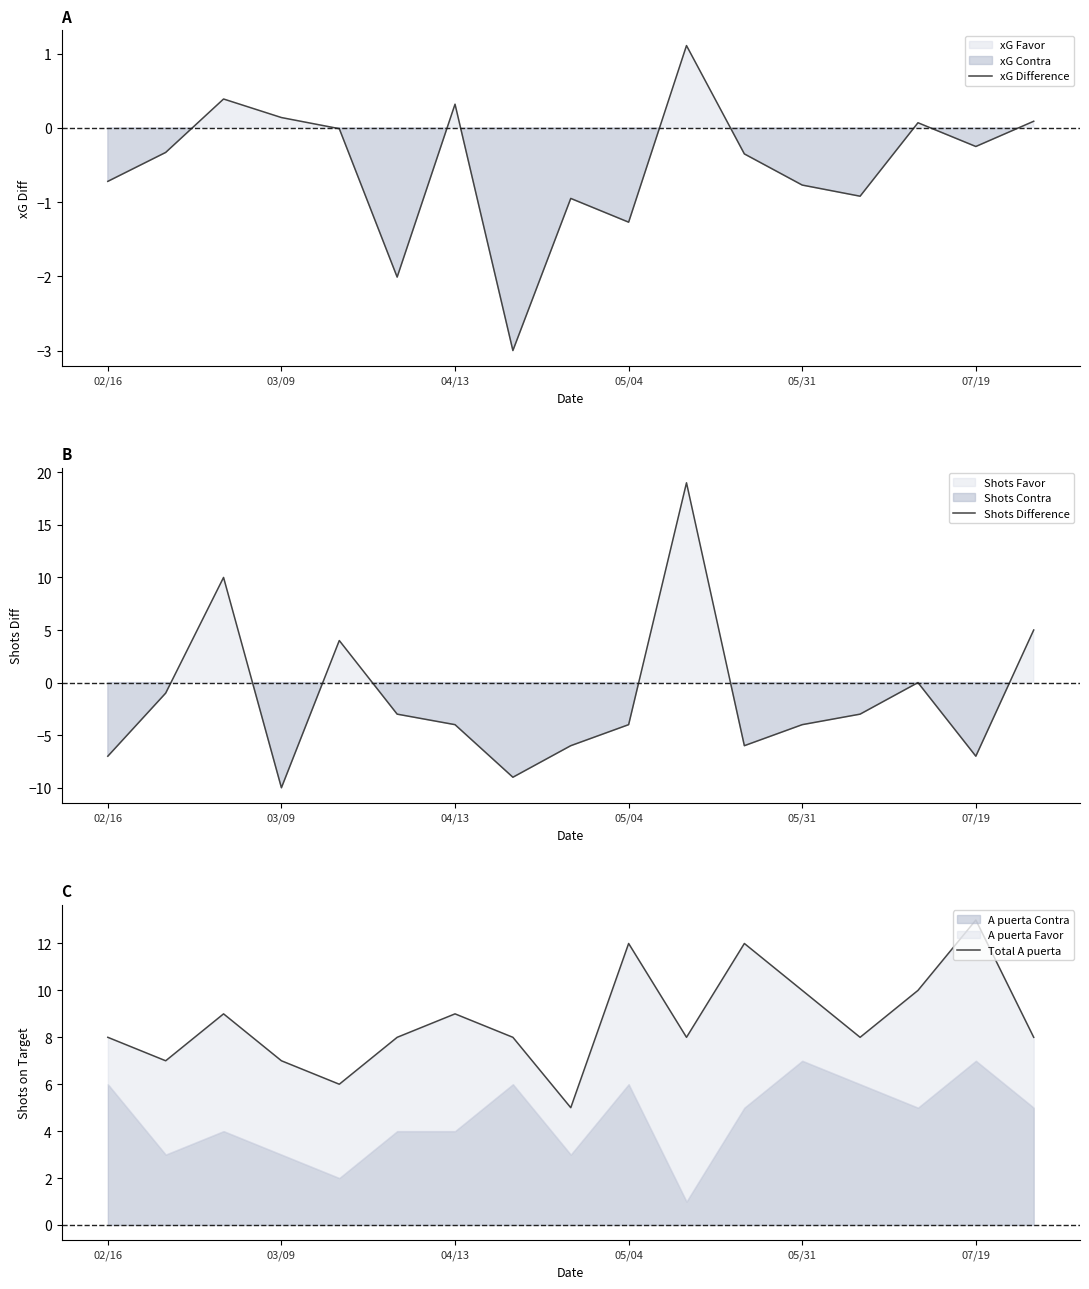

Reading right to left, transcribe all the data shown in this chart.

xG Difference: 0.1	-0.2	0.1	-0.9	-0.8	-0.4	1.1	-1.3	-0.9	-3.0	0.3	-2.0	-0.0	0.1	0.4	-0.3	-0.7
Shots Difference: 5.0	-7.0	0.0	-3.0	-4.0	-6.0	19.0	-4.0	-6.0	-9.0	-4.0	-3.0	4.0	-10.0	10.0	-1.0	-7.0
Total A puerta: 8.0	13.0	10.0	8.0	10.0	12.0	8.0	12.0	5.0	8.0	9.0	8.0	6.0	7.0	9.0	7.0	8.0